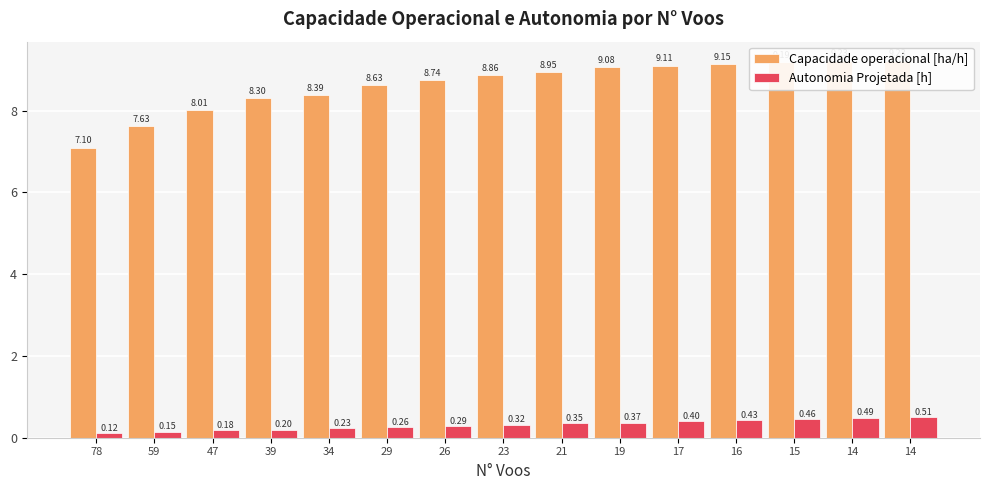

What is the average value of the Capacidade operacional [ha/h] series?

8.6